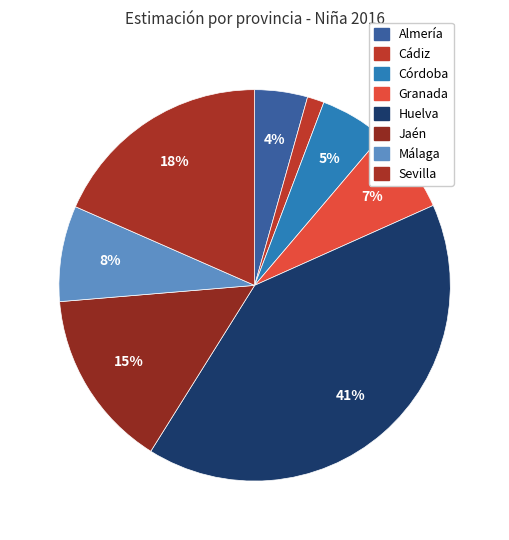

How many slices are in this pie chart?

8